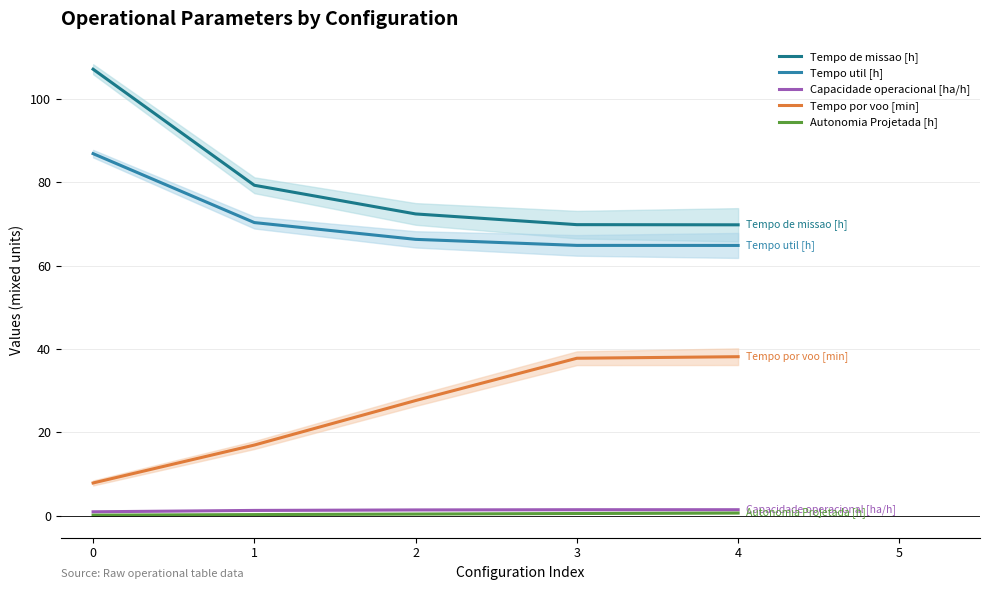

True or false: Tempo de missao [h] has a value of 69.8 at 4.

True